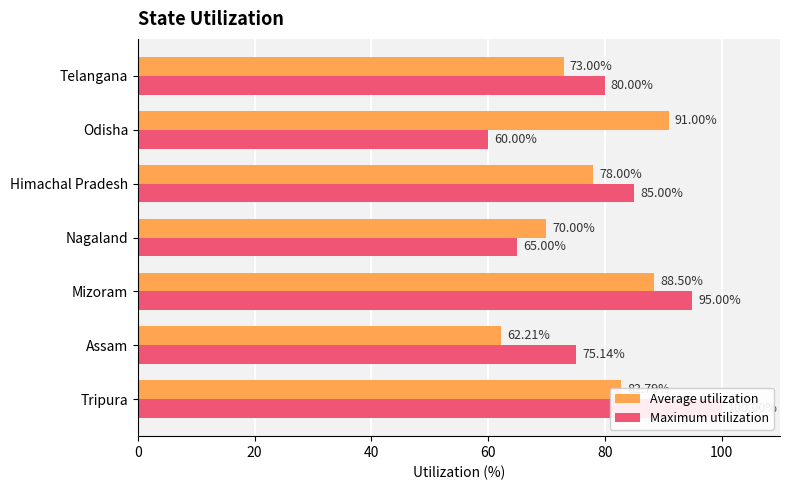

Reading right to left, extract all data points from this chart.

Average utilization: 73.0	91.0	78.0	70.0	88.5	62.2	82.8
Maximum utilization: 80.0	60.0	85.0	65.0	95.0	75.1	100.0